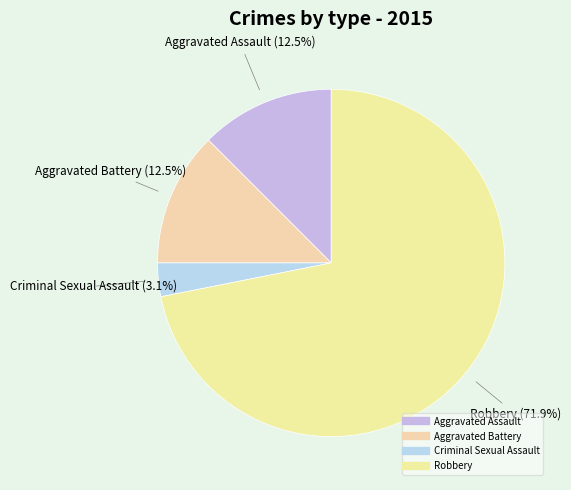

To the nearest percent, what portion does Robbery represent?

72%